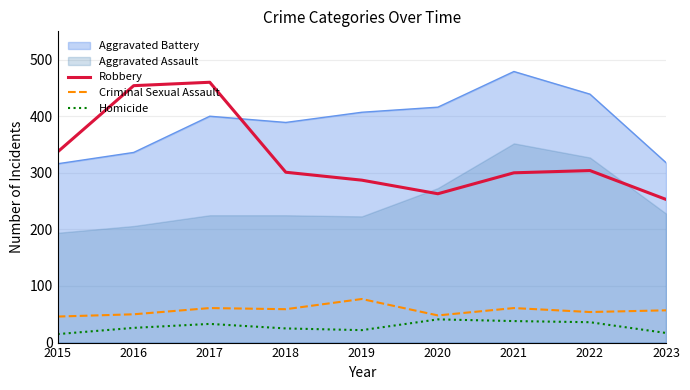

At which label is Robbery closest to 356?

2015